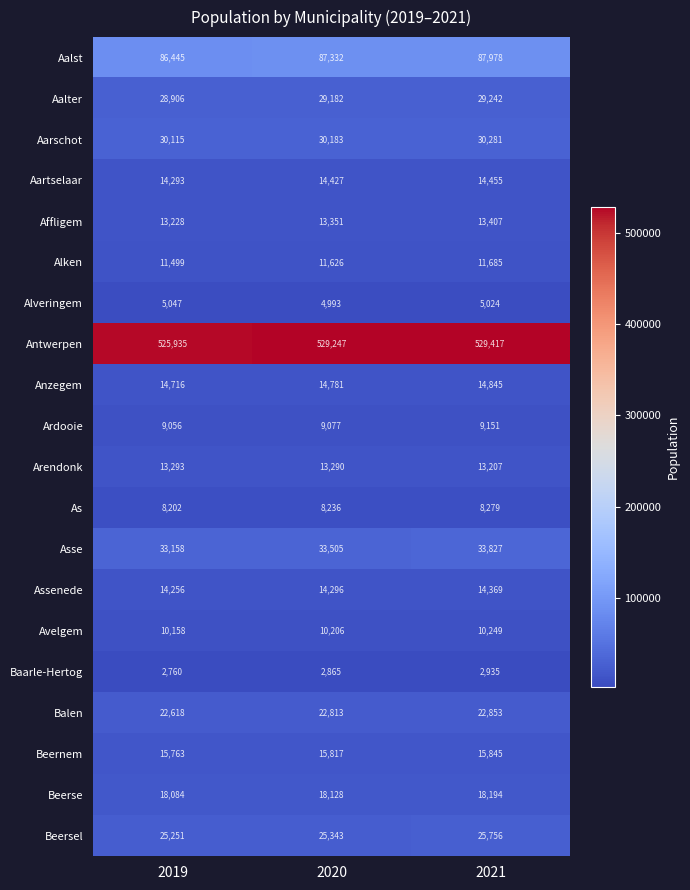

Between 2019 and 2020, which series saw the biggest shift?

Antwerpen